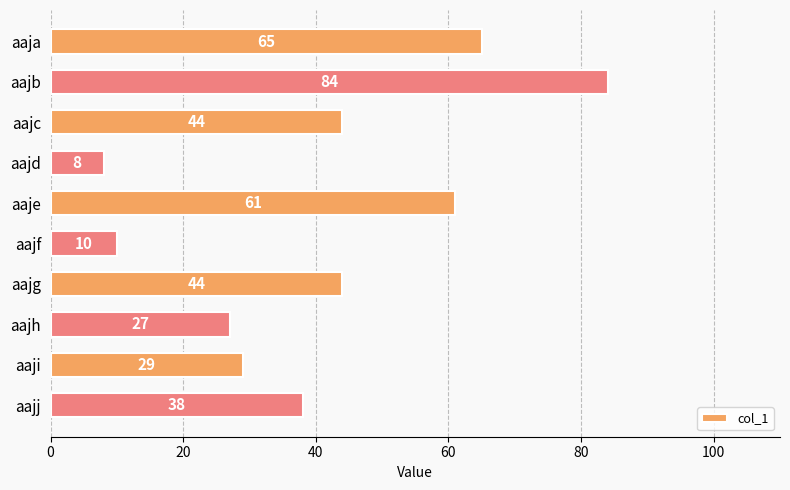

Which has a higher value, aaja or aajb?

aajb